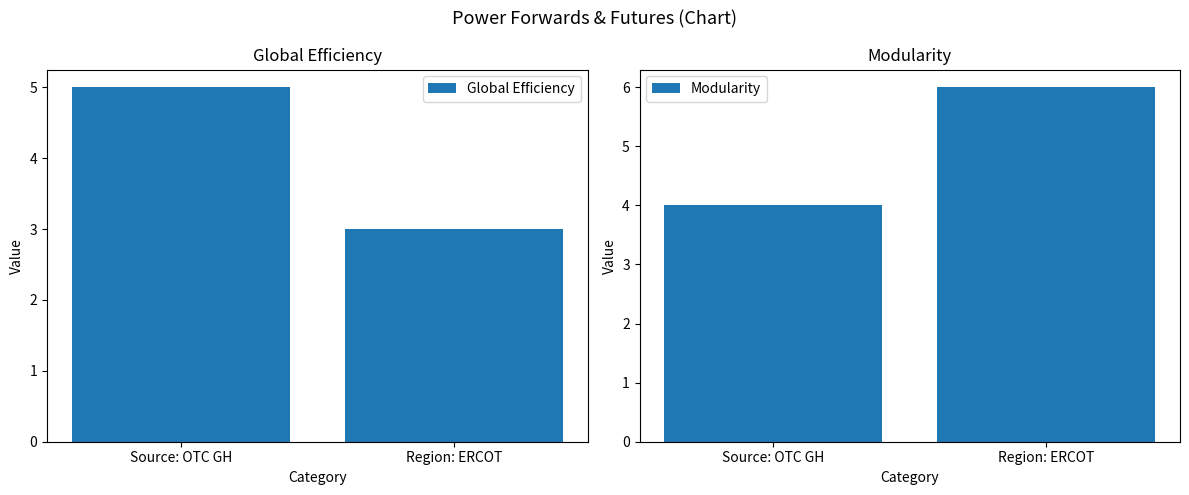

What is the value of the Global Efficiency bar at the 1st from the left?

5